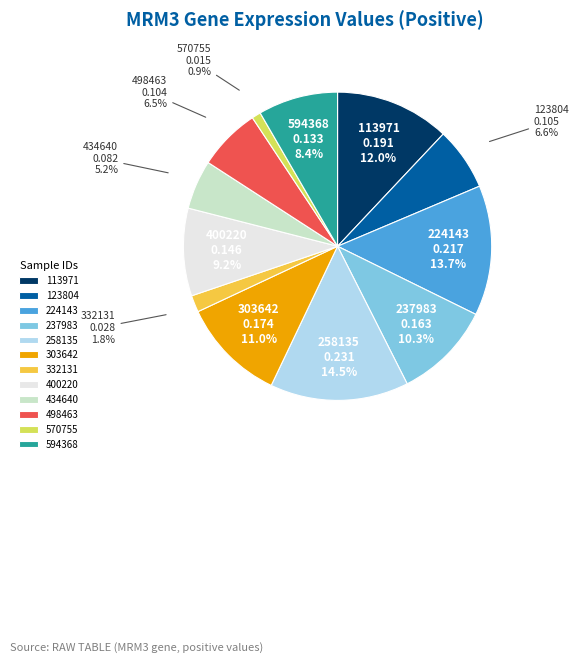

The 570755 slice represents 1% of the pie. True or false?

True